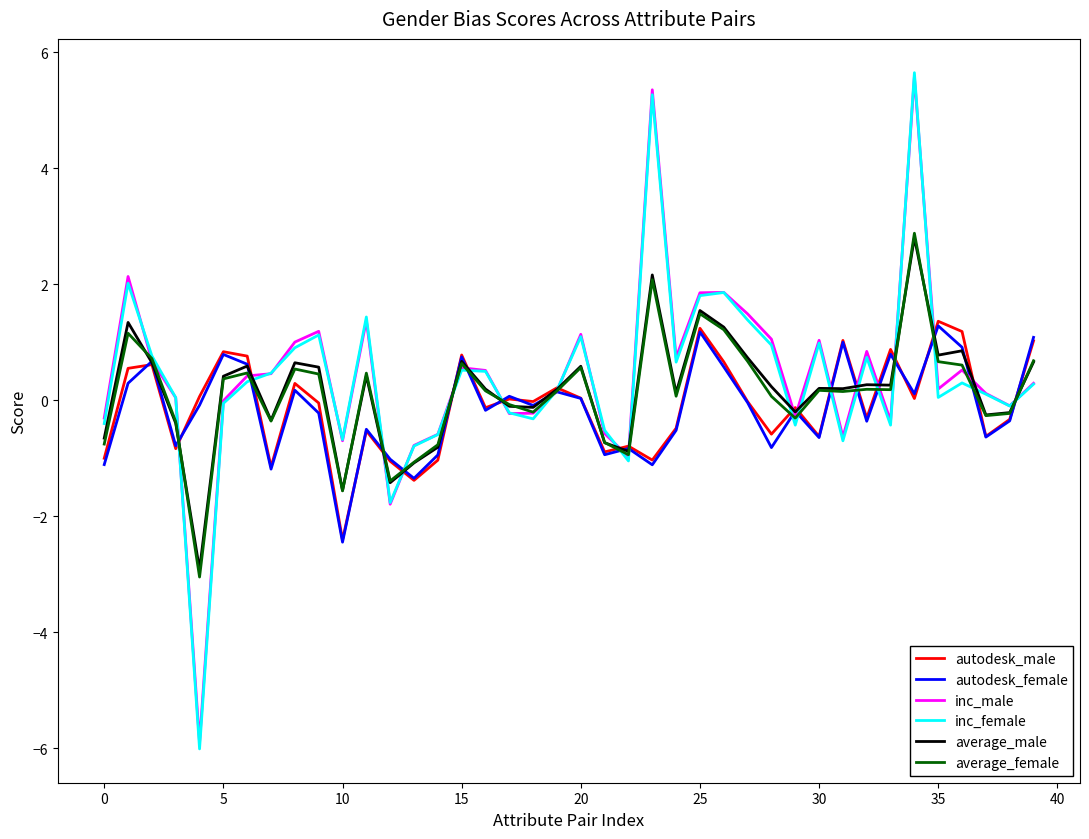

What is the highest value of the inc_male series?

5.6